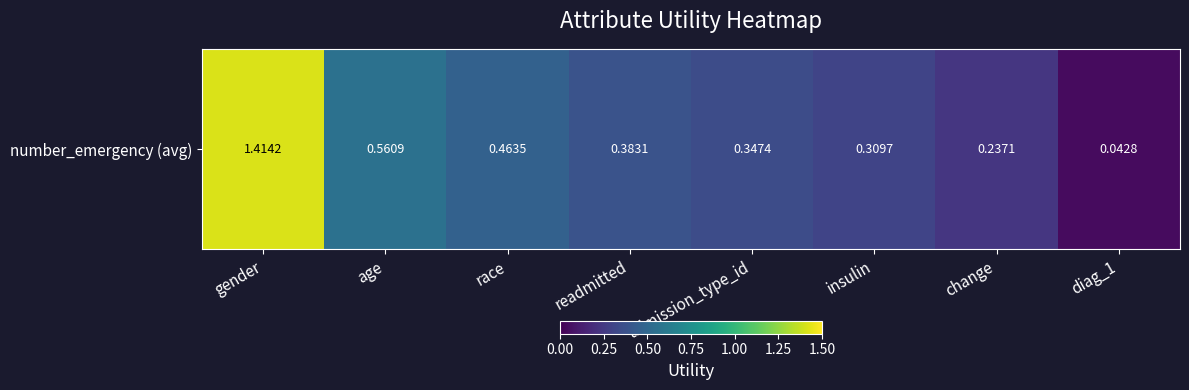

List the labels in order of value, largest first.

gender, age, race, readmitted, admission_type_id, insulin, change, diag_1